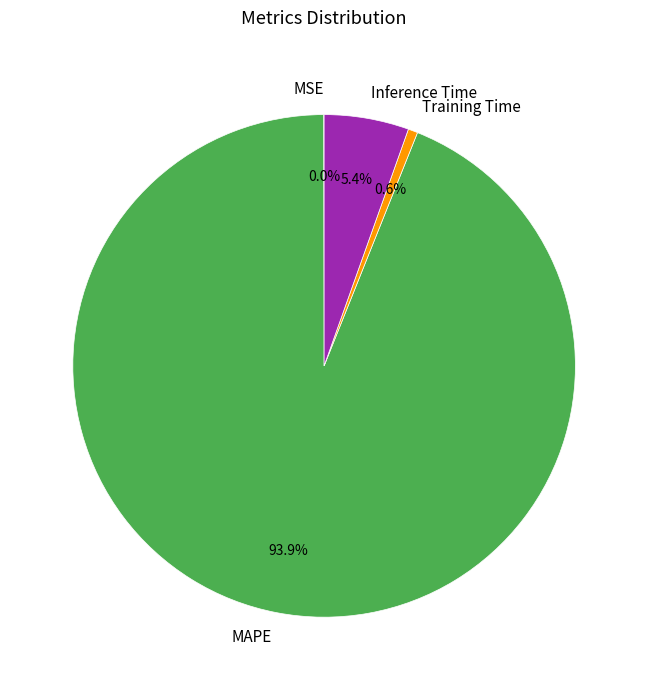

Which slice is the largest?

MAPE